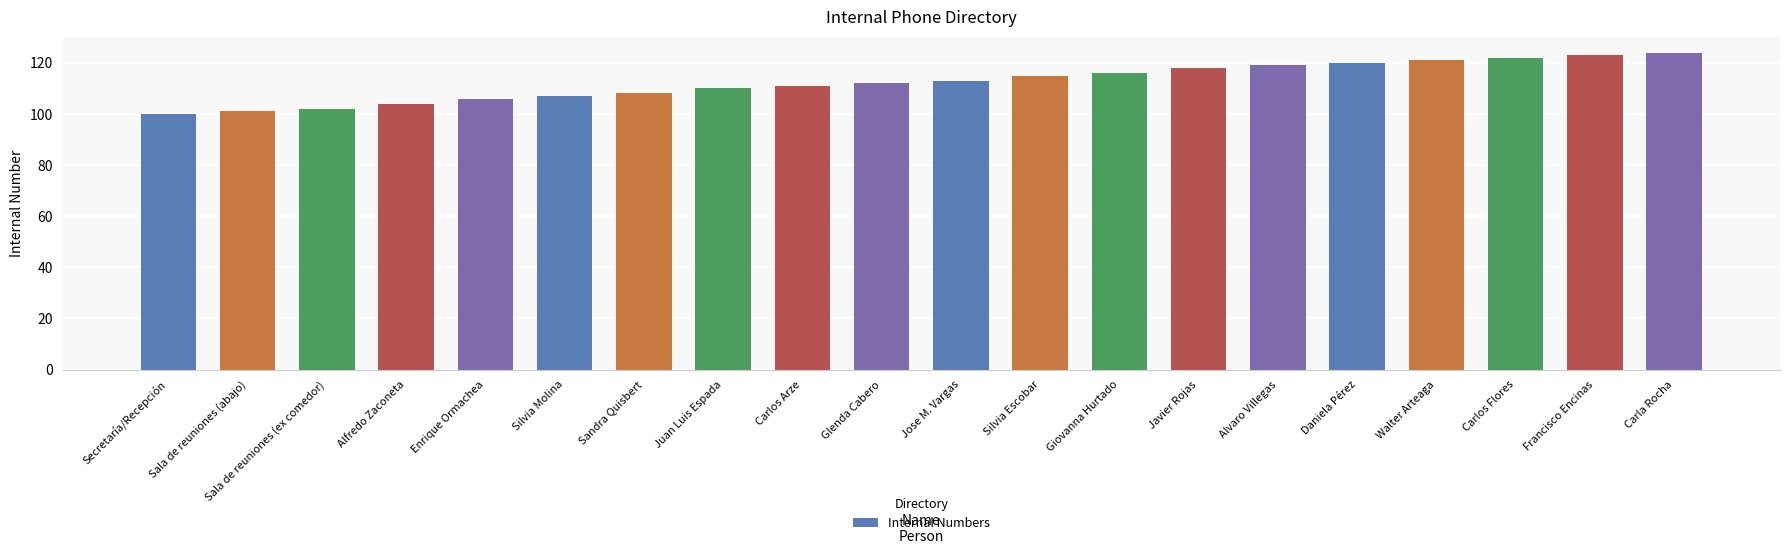

What is the label of the 15th bar from the left?

Alvaro Villegas